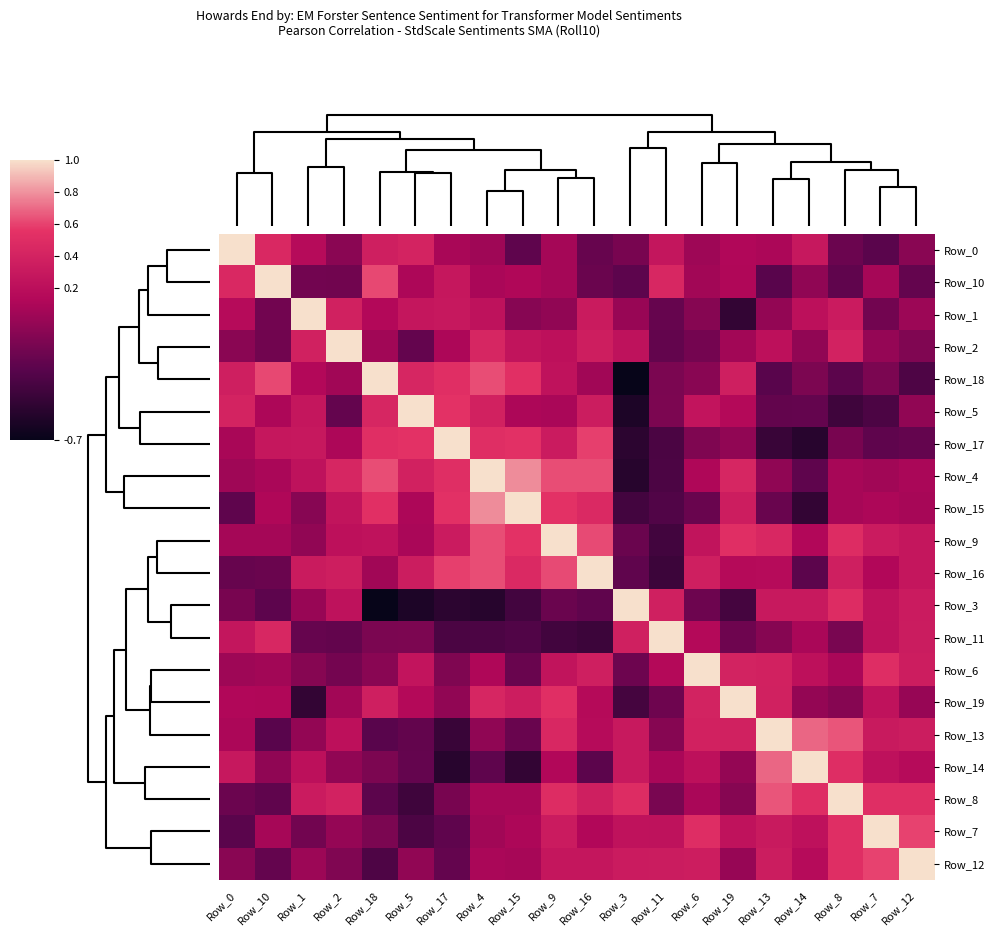

At how many categories does at least one series exceed 0?

20